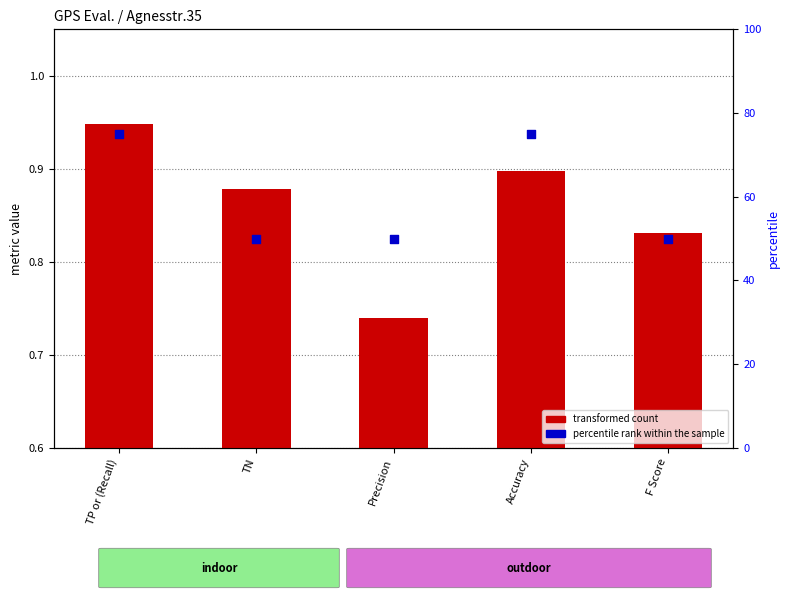

Is the value of percentile rank within the sample at TN greater than the value of transformed count at TN?

Yes